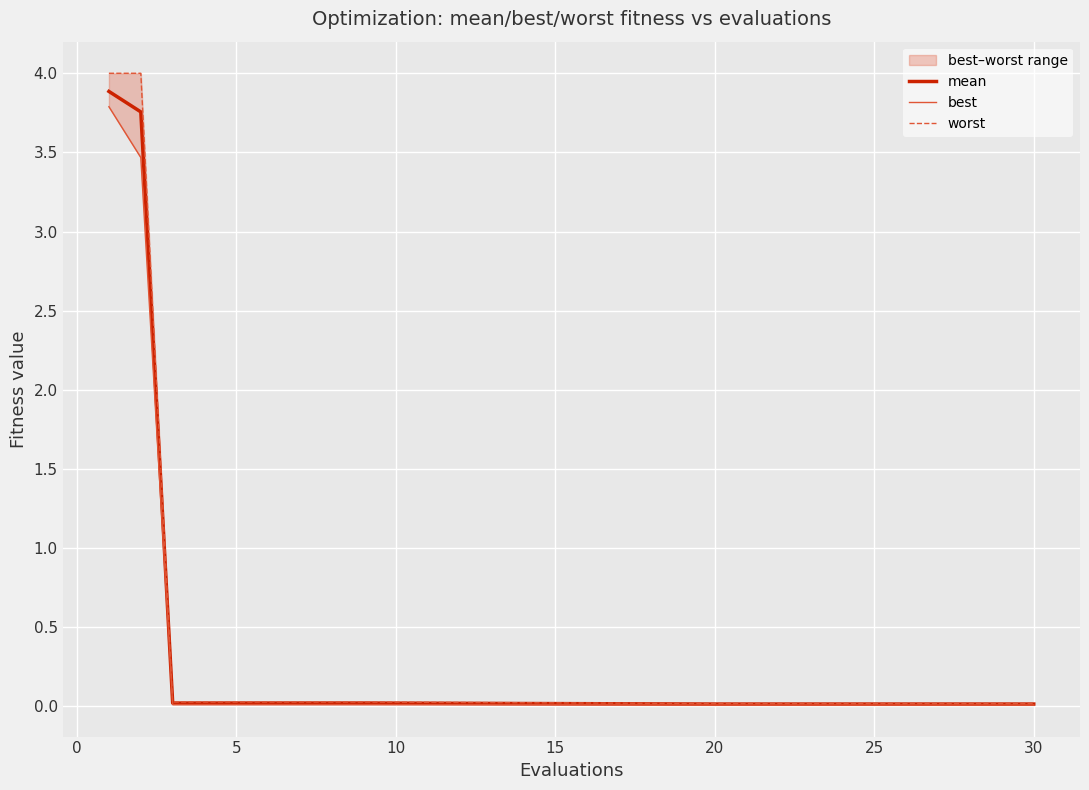

What is the sum of all worst values?

8.4